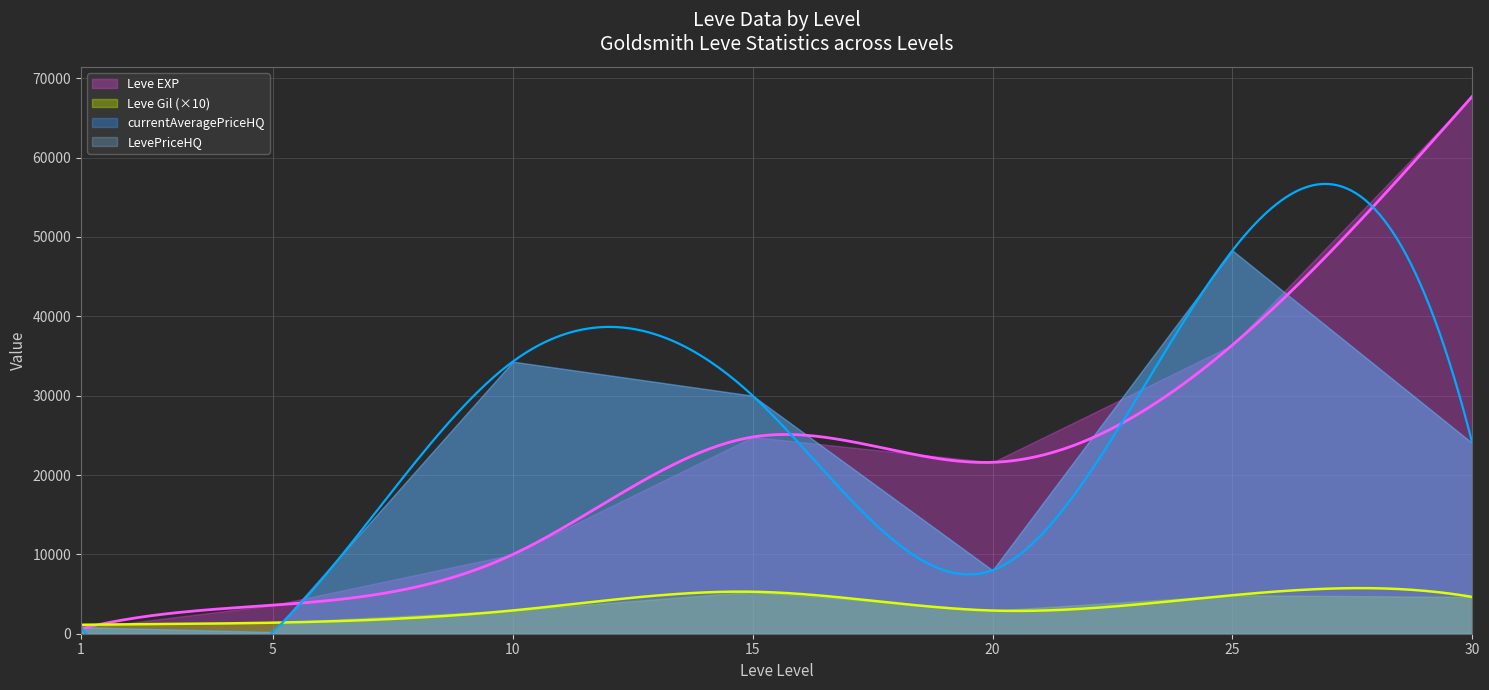

Reading left to right, list all the values displayed in this chart.

Leve EXP: 630.0	3600.0	9990.0	24790.0	21600.0	36390.0	67730.0
Leve Gil: 113.0	139.0	293.0	529.0	292.0	485.0	463.0
currentAveragePriceHQ: 819.4	220.7	34292.6	30000.0	8000.0	48299.0	24024.0
LevePriceHQ: 819.4	220.7	34292.6	30000.0	8000.0	48299.0	24024.0